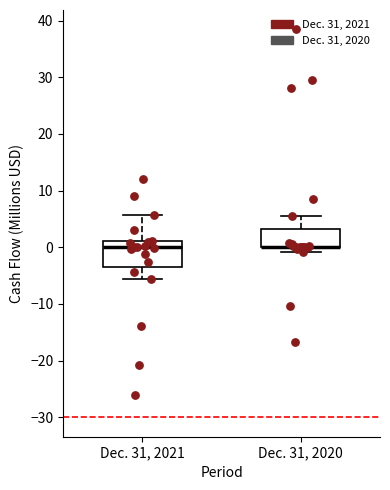

Comparing the boxes themselves (not the whiskers), which one is the tallest?

Dec. 31, 2021